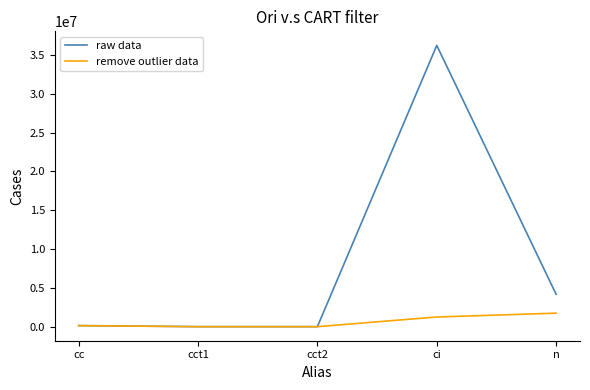

Is the value of raw data at cc greater than the value of remove outlier data at ci?

No